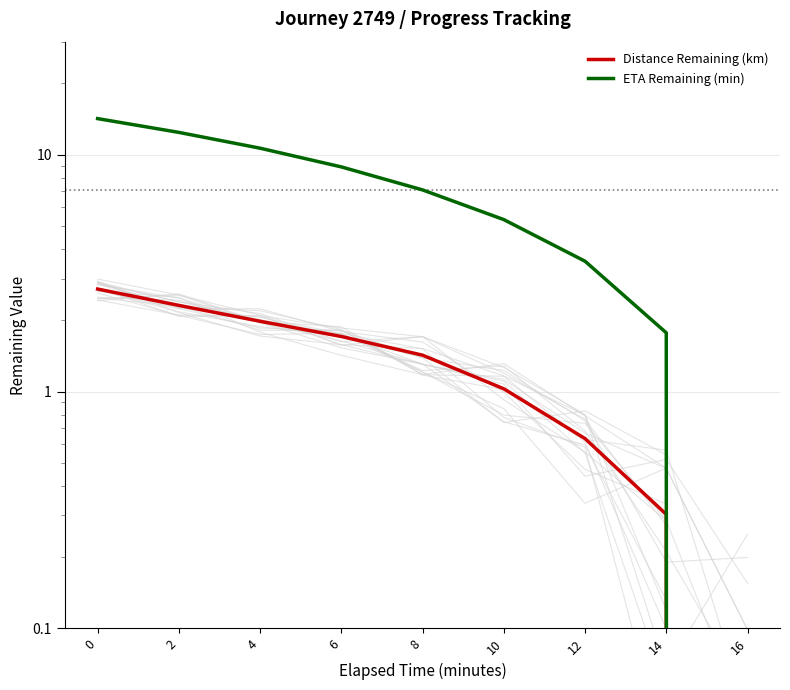

What is the average value of the ETA Remaining (min) series?

7.1